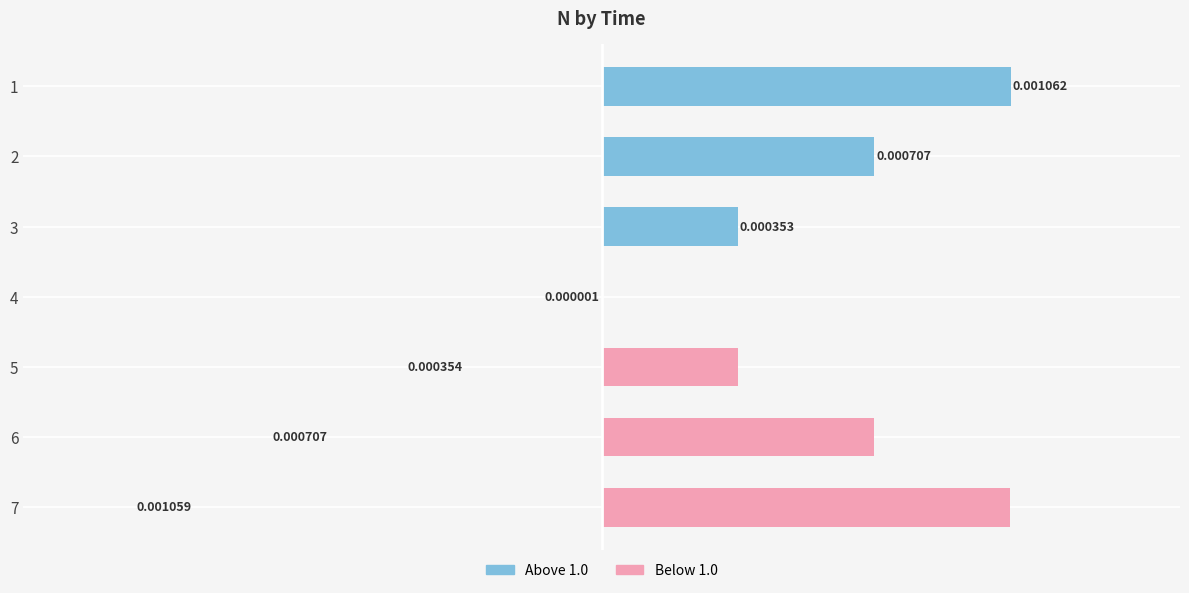

At 3, list the series in order from smallest to largest.

Below 1.0, Above 1.0